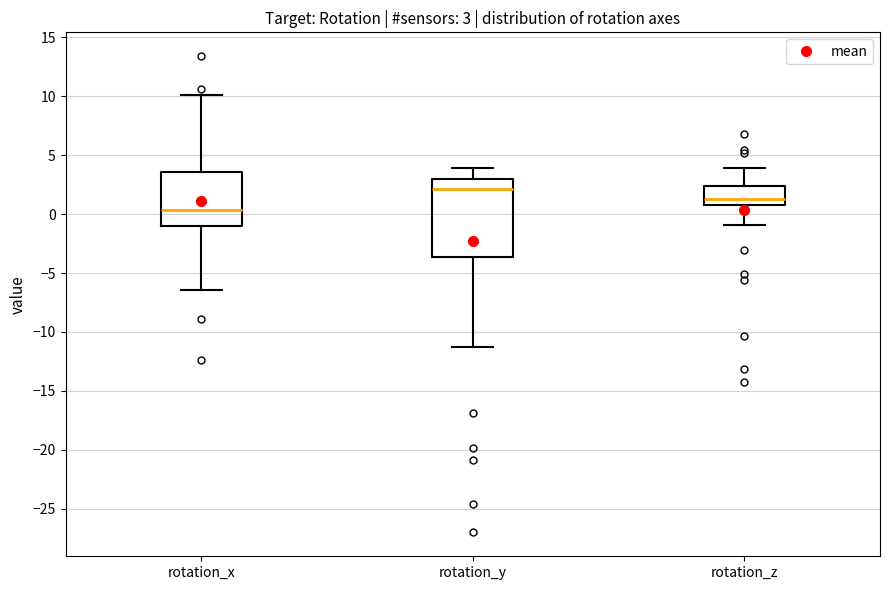

Which box is the tallest, from its lower edge to its upper edge?

rotation_y